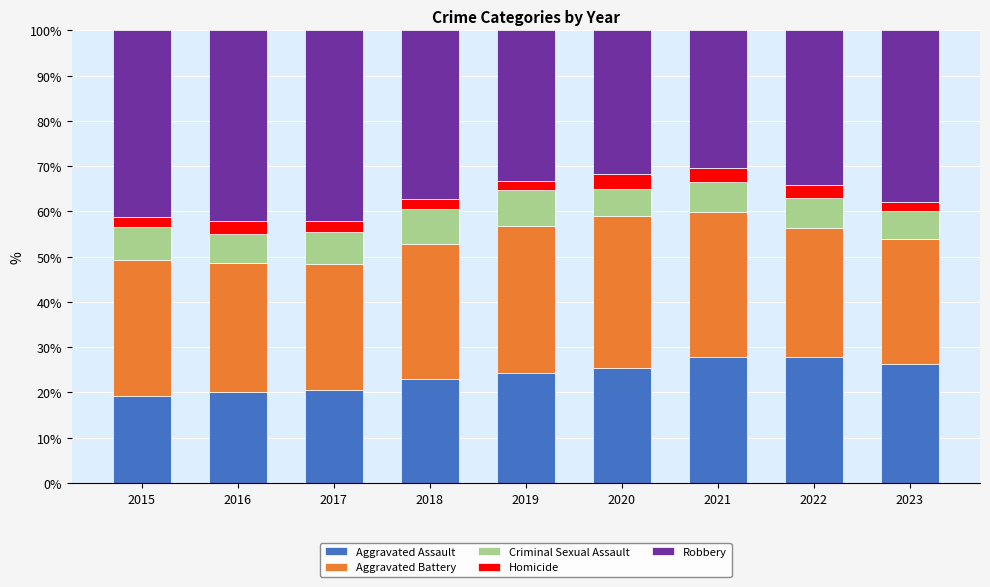

The Aggravated Assault series shows 25.4 at 2020. True or false?

True